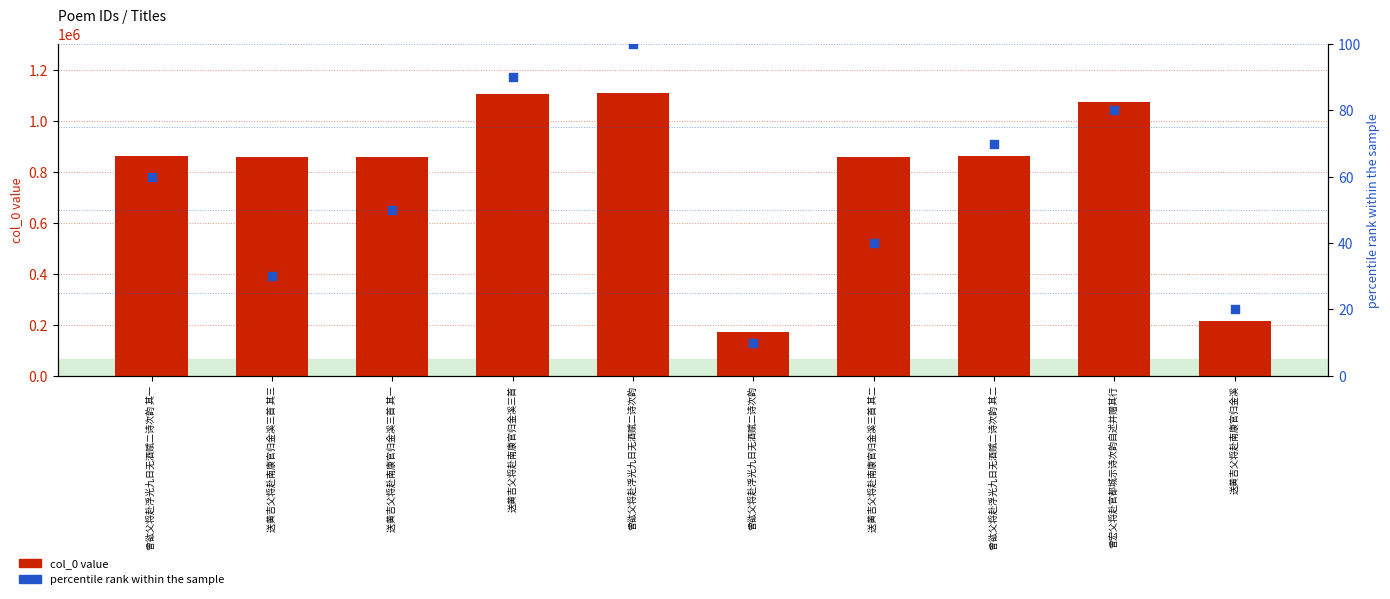

Is the value of percentile rank at 曾谹父将赴浮光九日无酒赋二诗次韵 greater than the value of col_0 value at 曾谹父将赴浮光九日无酒赋二诗次韵?

No